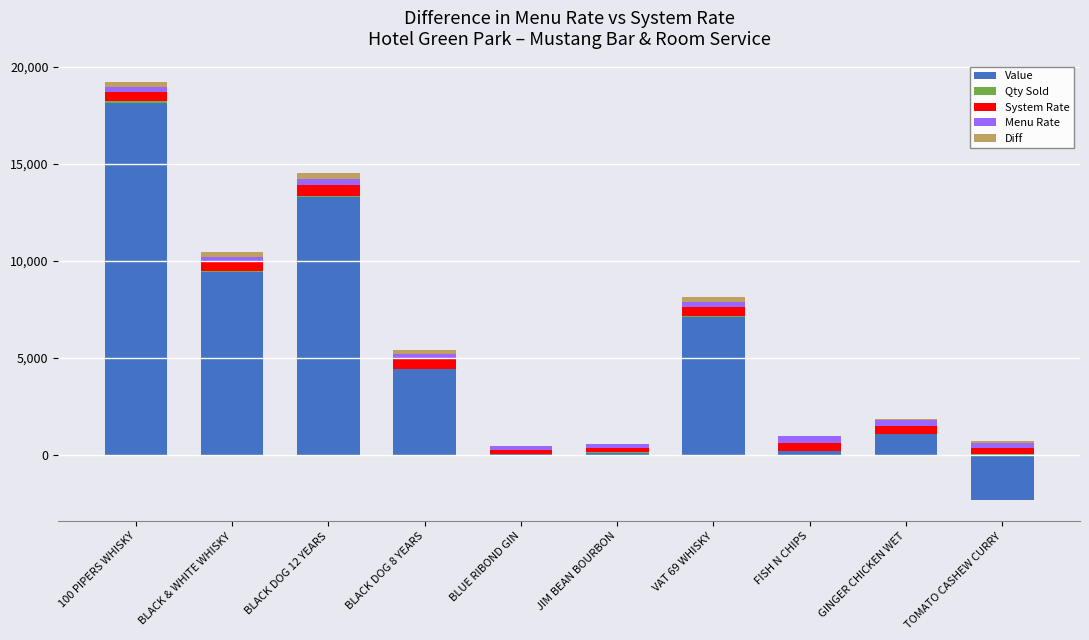

What is the difference between the maximum and minimum values in the Diff series?

395.0